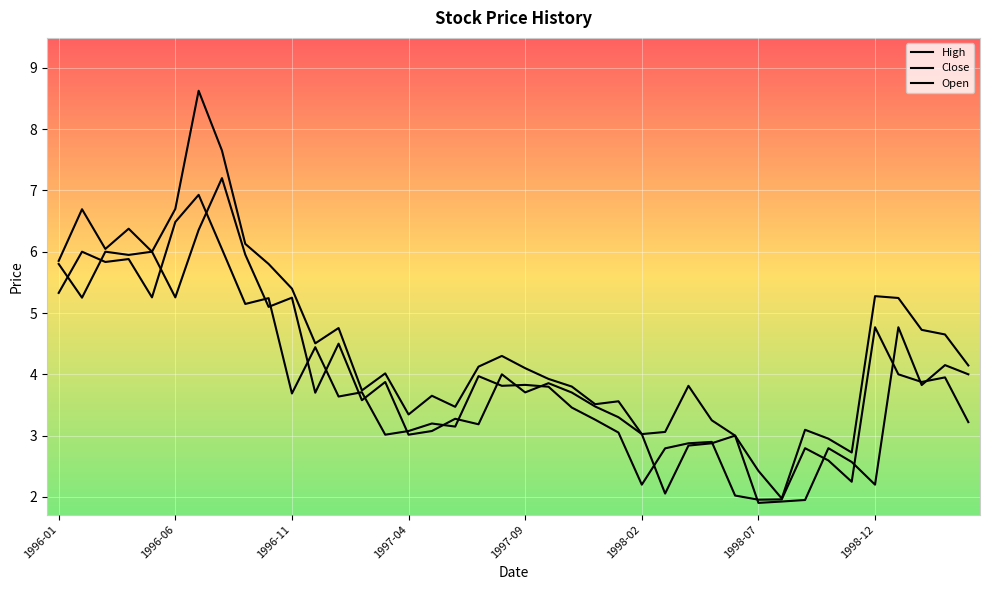

How many lines are shown in the chart?

3